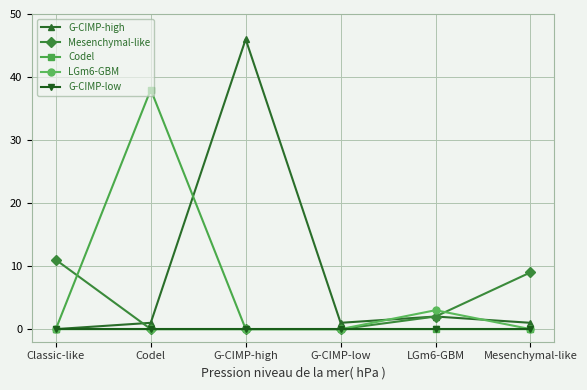

At which label does LGm6-GBM reach its peak?

LGm6-GBM